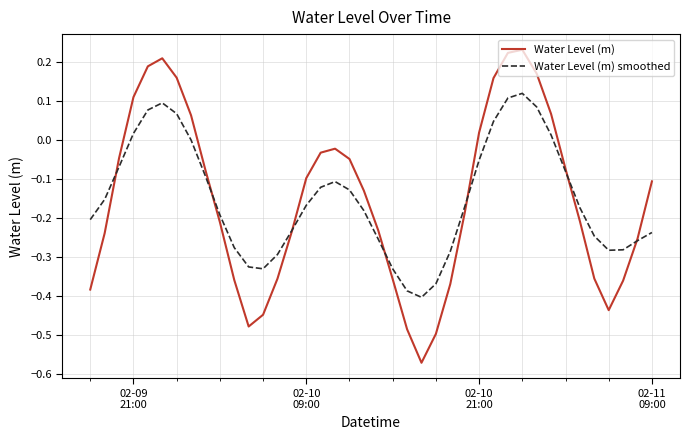

Which series has the largest range (max minus min)?

Water Level (m)